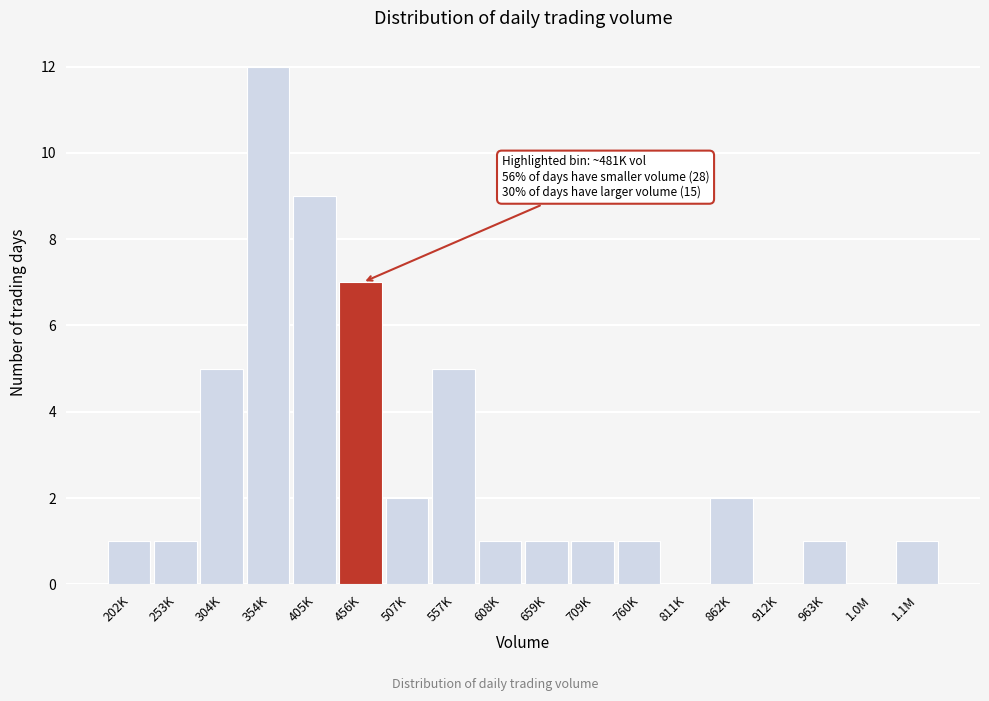

Reading left to right, what are all the values shown in this chart?

202K=1	253K=1	304K=5	354K=12	405K=9	456K=7	507K=2	557K=5	608K=1	659K=1	709K=1	760K=1	811K=0	862K=2	912K=0	963K=1	1.0M=0	1.1M=1